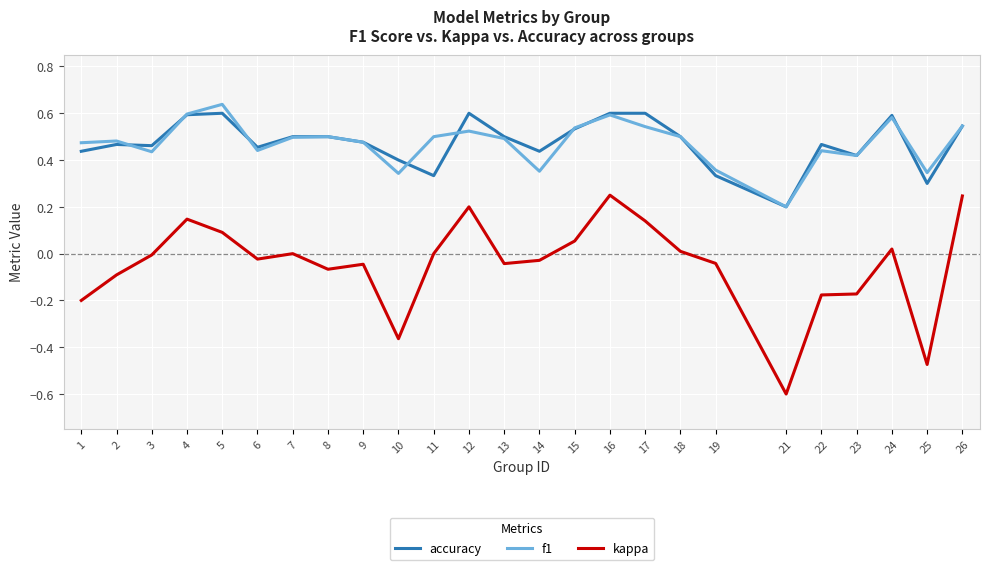

True or false: f1 has a value of 0.2 at 24.

False